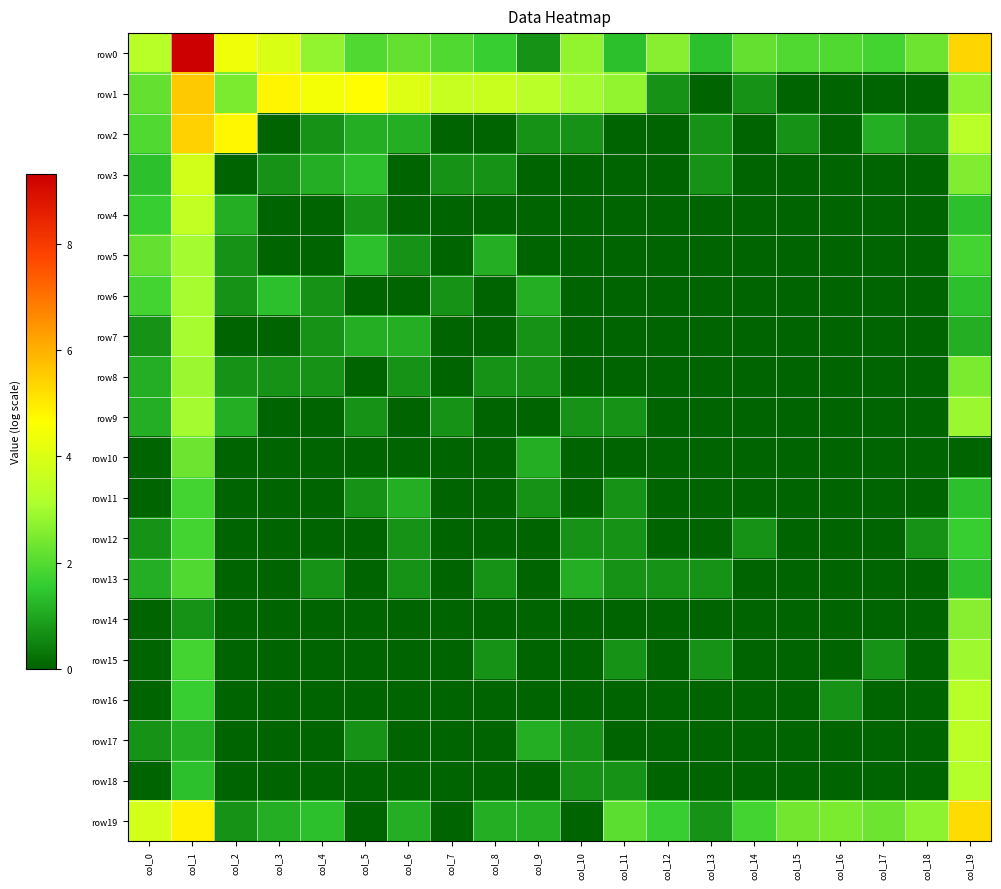

At how many categories does at least one series exceed 8?

1